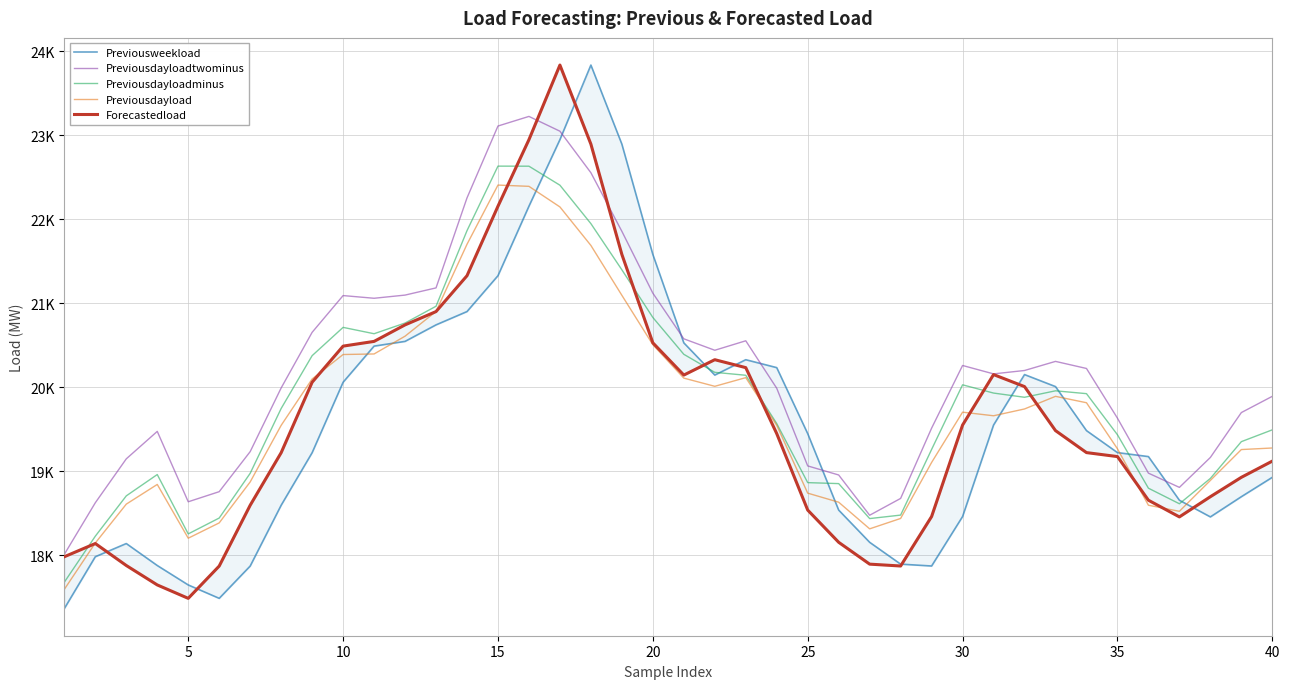

How many intersections are there between Forecastedload and Previousweekload?

8